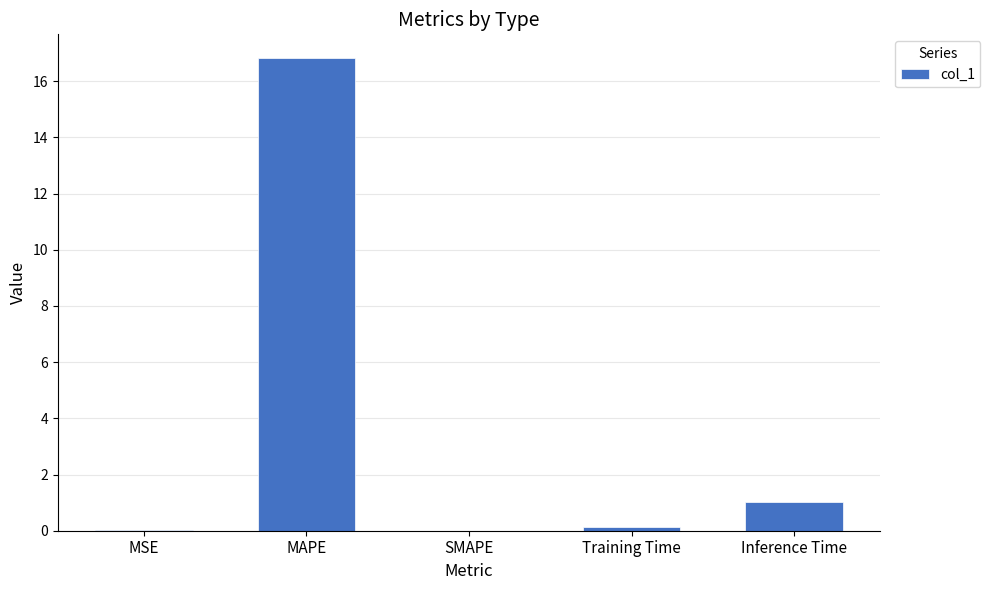

The chart shows a value of -11.5 at SMAPE. True or false?

False